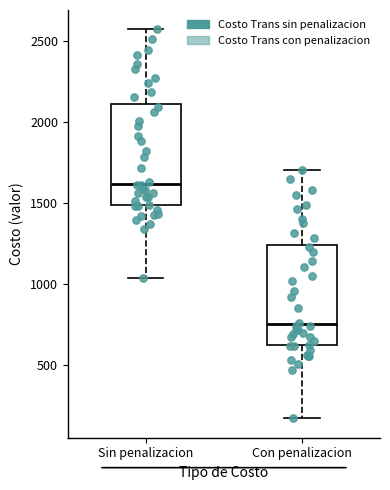

Which box's median line is the highest?

Sin penalizacion